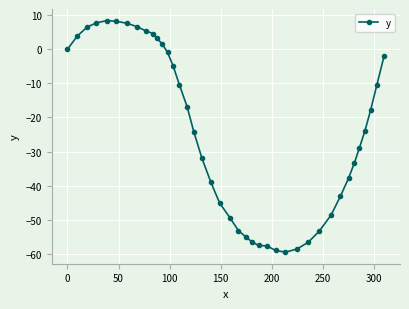

What is the sum of all values?

-972.6